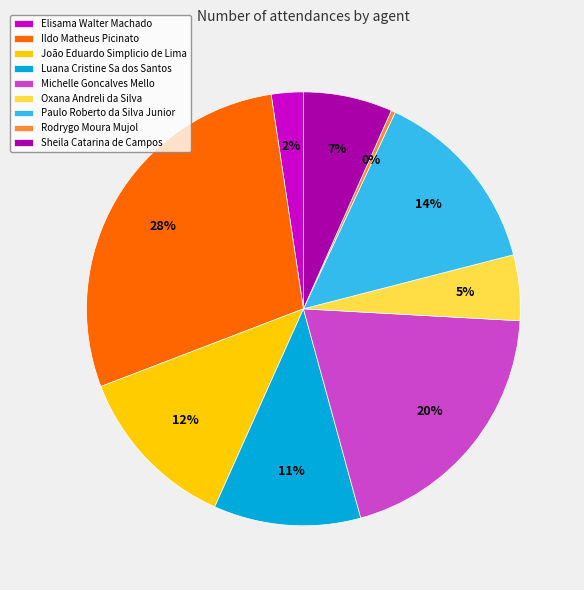

Is the sum of Ildo Matheus Picinato and Paulo Roberto da Silva Junior greater than half?

No